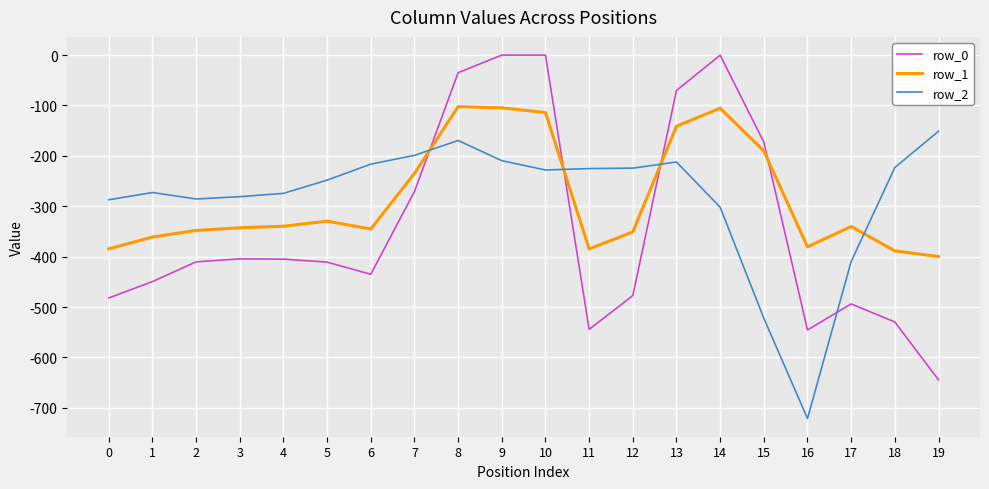

The row_2 series shows -509.3 at 0. True or false?

False